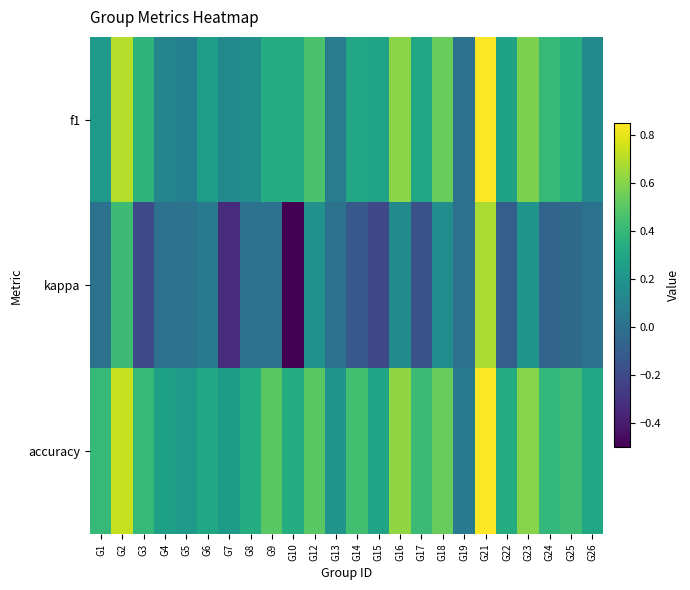

What is the total value across all series at G8?

0.5